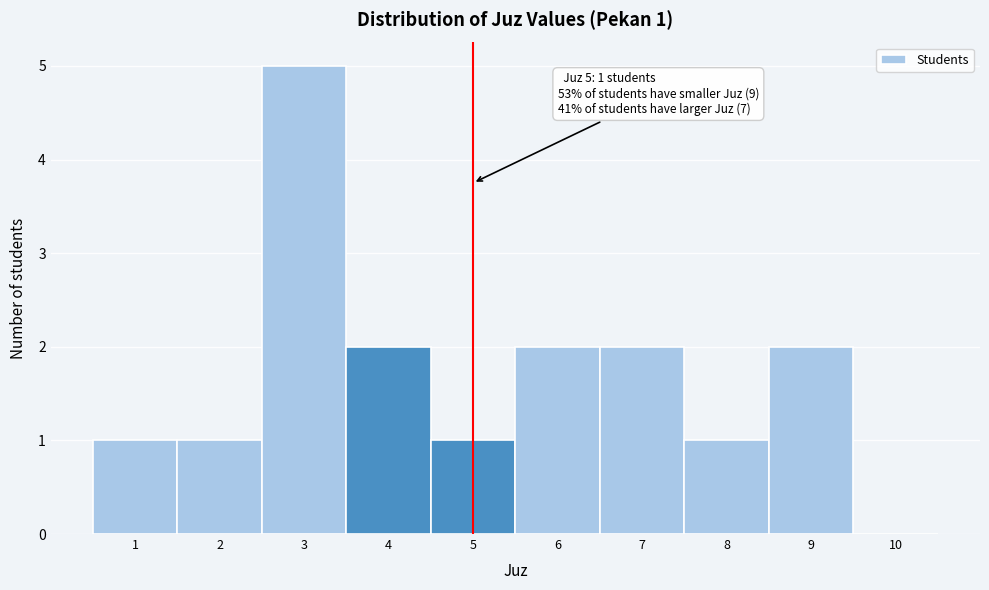

Reading left to right, extract all data points from this chart.

1=1	2=1	3=5	4=2	5=1	6=2	7=2	8=1	9=2	10=0